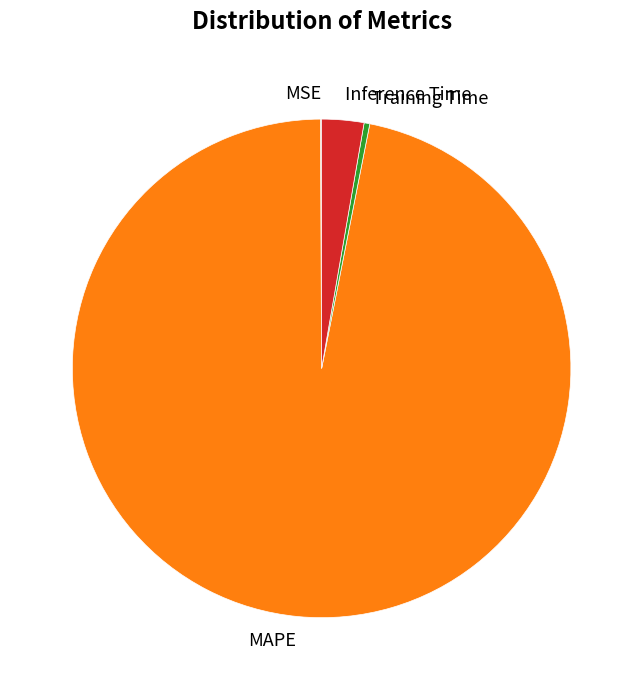

Between MAPE and Training Time, which is larger?

MAPE